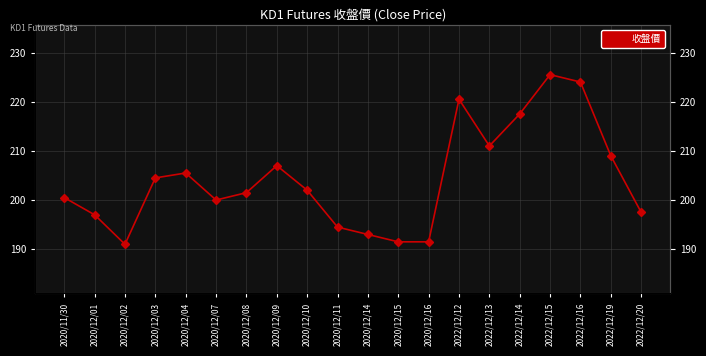

Which has a higher value, 2020/11/30 or 2020/12/02?

2020/11/30